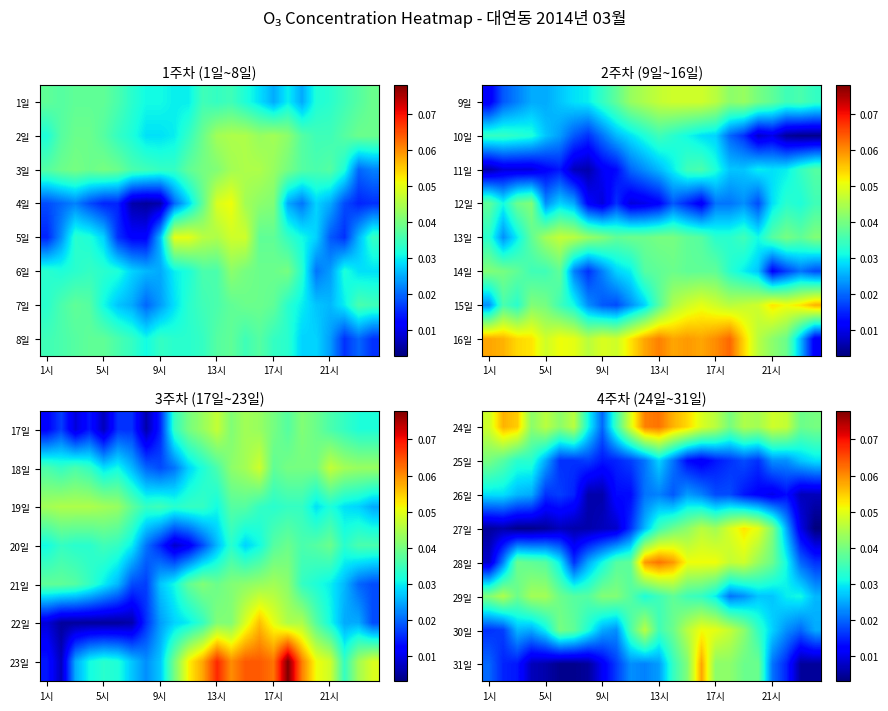

Which category has the lowest value in the 28일 series?

1시